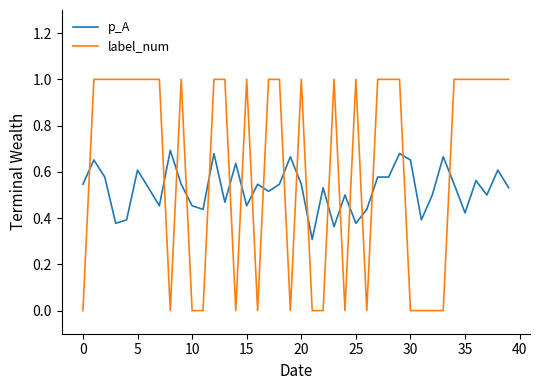

List the series in order of their overall mean, lowest first.

p_A, label_num